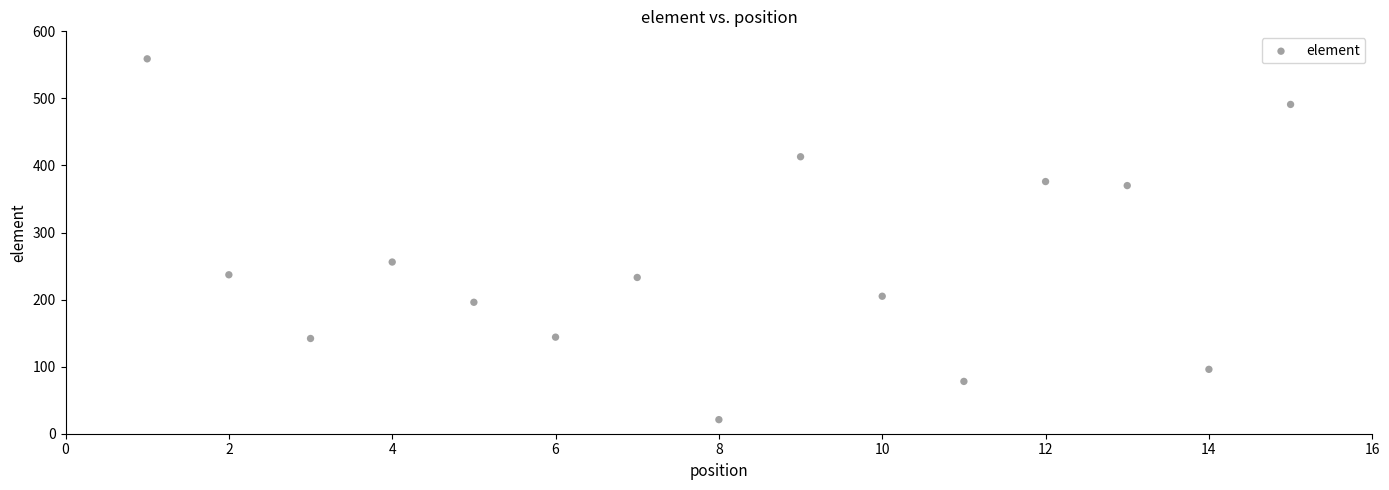

What is the range of X values (max minus min)?

14